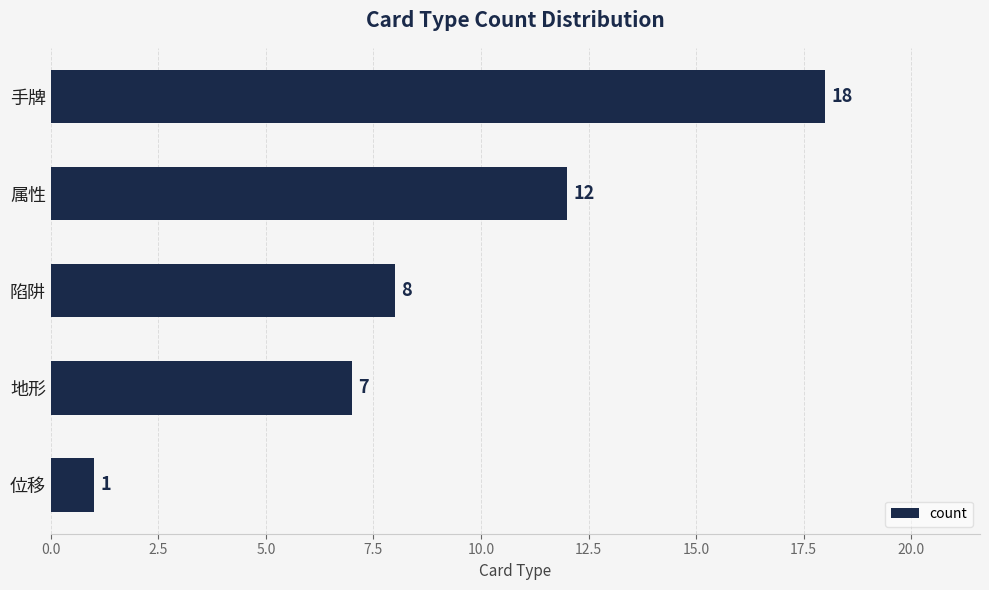

The chart shows a value of 21 at 属性. True or false?

False